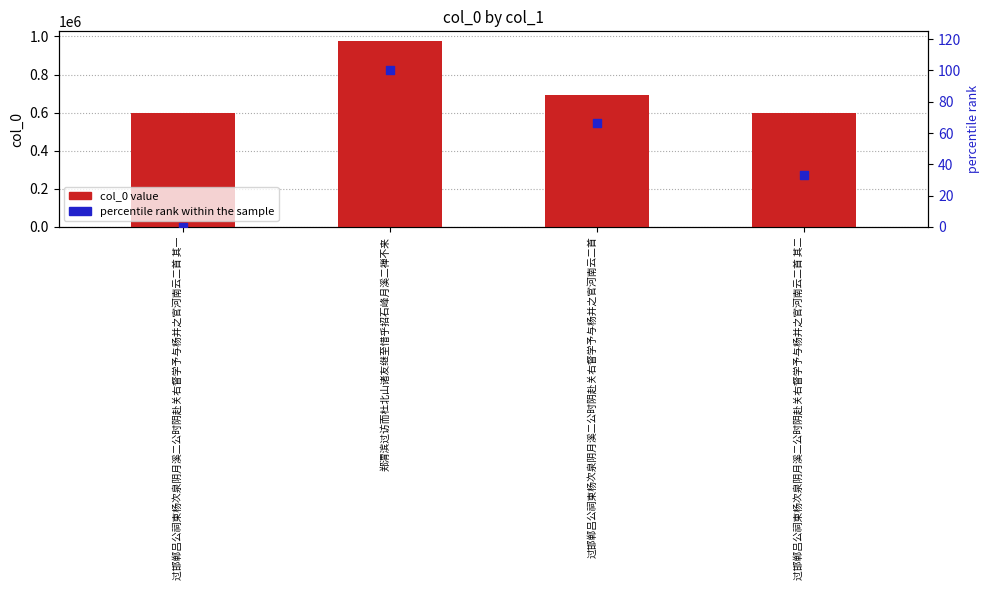

At how many categories does at least one series exceed 242224?

4